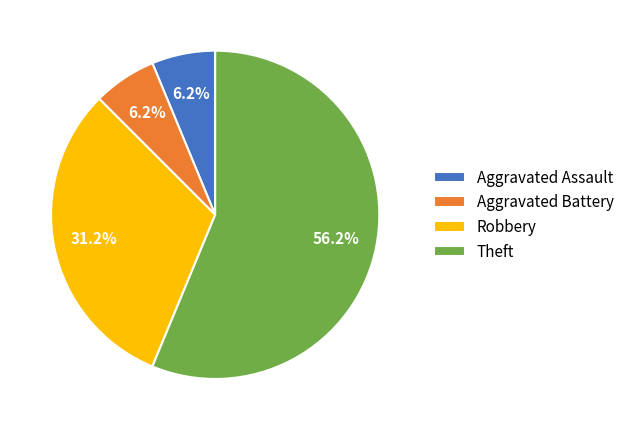

What is the largest slice in the pie chart?

Theft